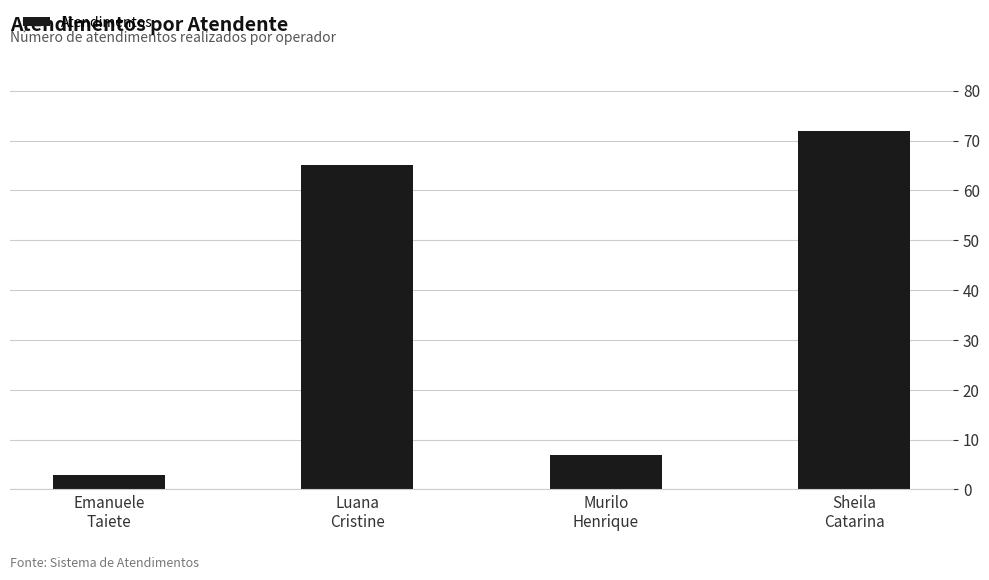

List the labels in order of value, largest first.

Sheila
Catarina, Luana
Cristine, Murilo
Henrique, Emanuele
Taiete